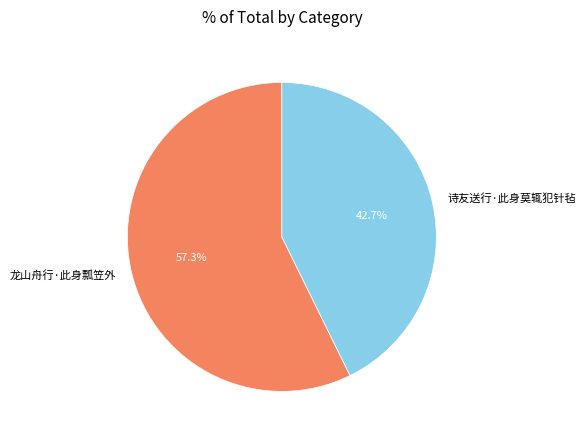

Which slice represents more than half of the pie?

龙山舟行·此身瓢笠外